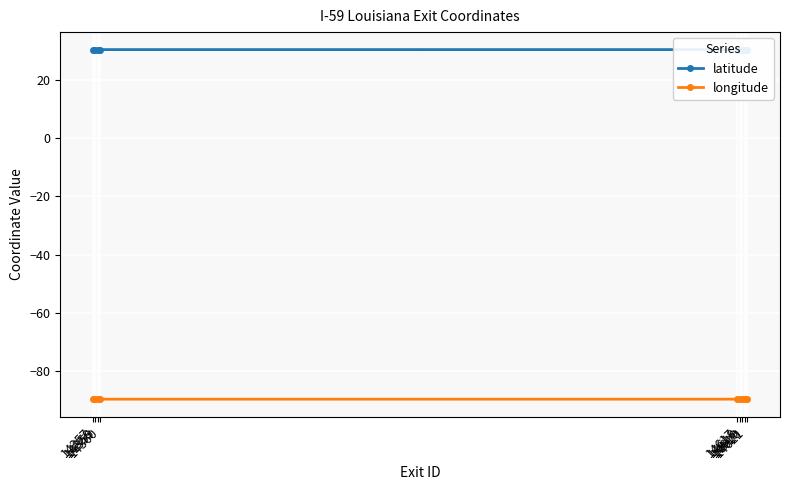

True or false: longitude and latitude cross at least once.

False